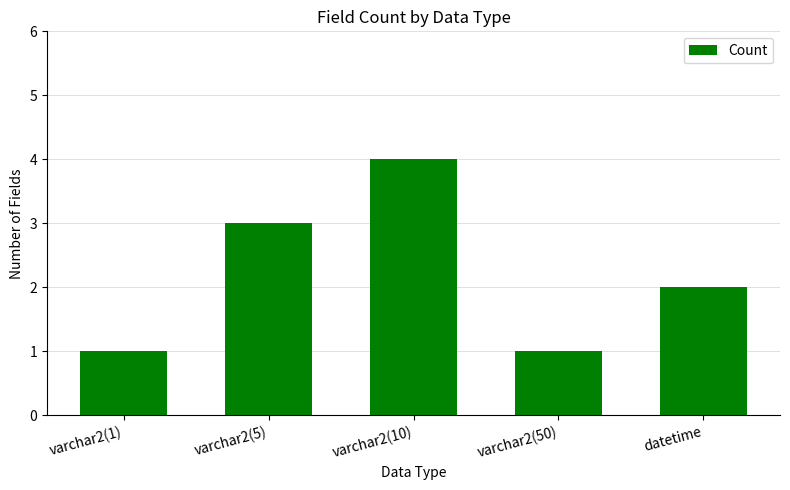

What is the label of the 1st bar from the left?

varchar2(1)